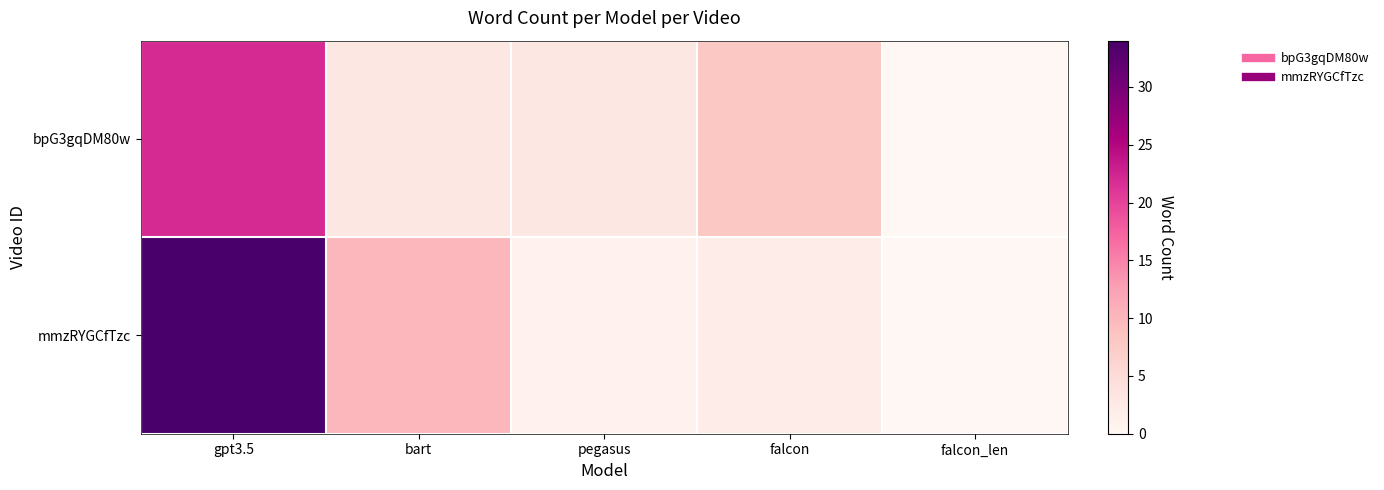

Which series changed the most between bart and falcon_len?

mmzRYGCfTzc